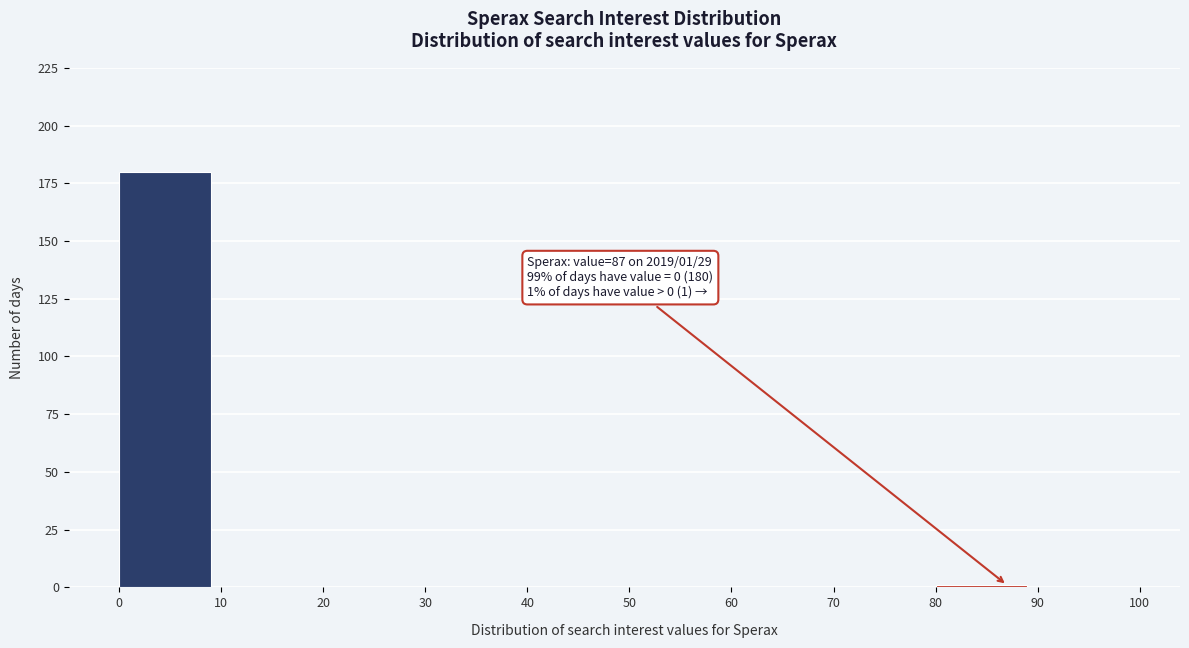

Which range on the x-axis has the tallest bar?

0 to 10